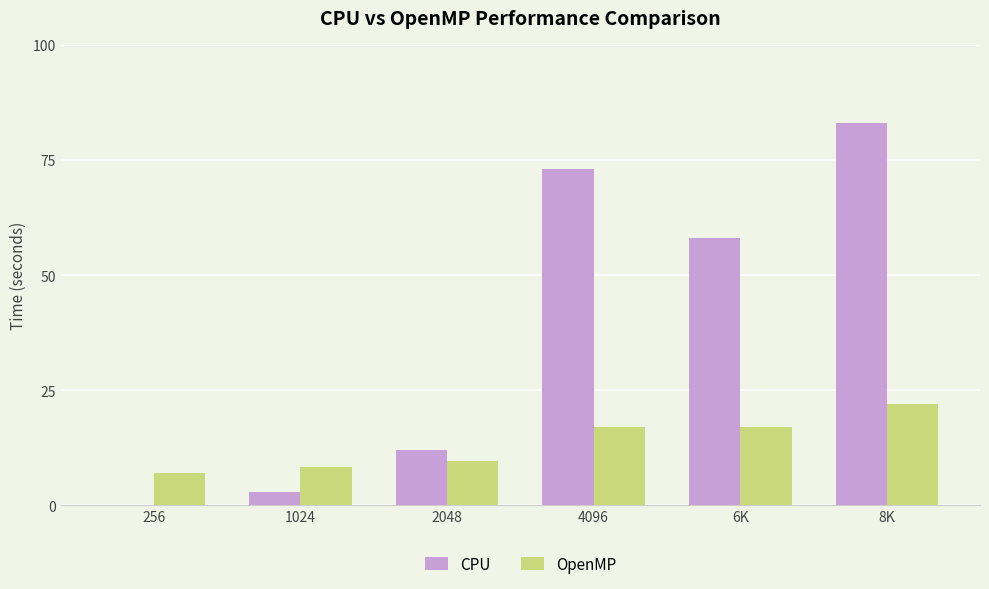

Which series changed the most between 2048 and 8K?

CPU